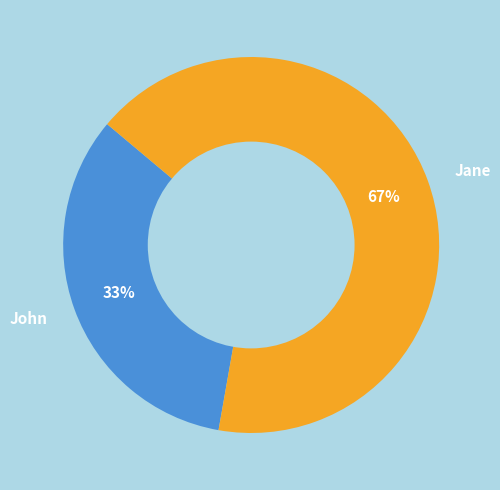

How many segments does this pie chart have?

2